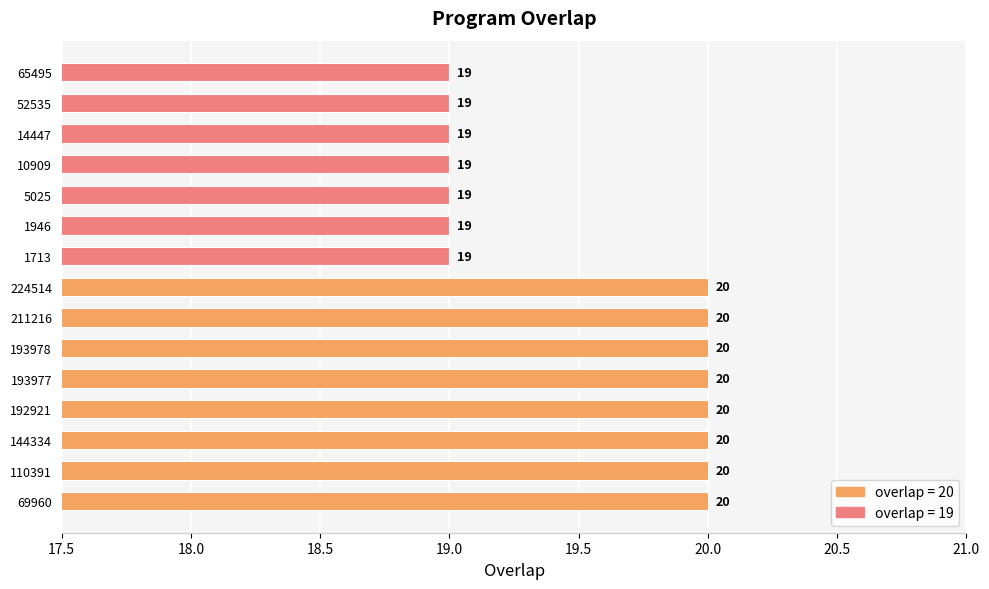

What is the smallest value displayed?

19